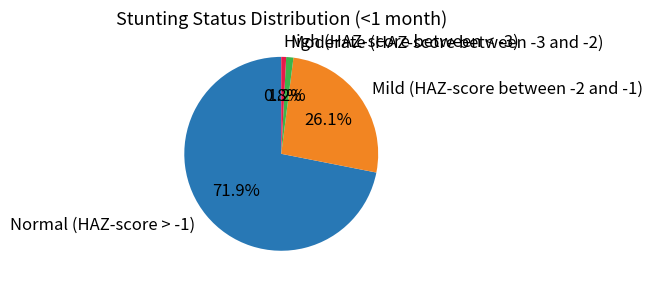

Which category accounts for the majority?

Normal (HAZ-score > -1)